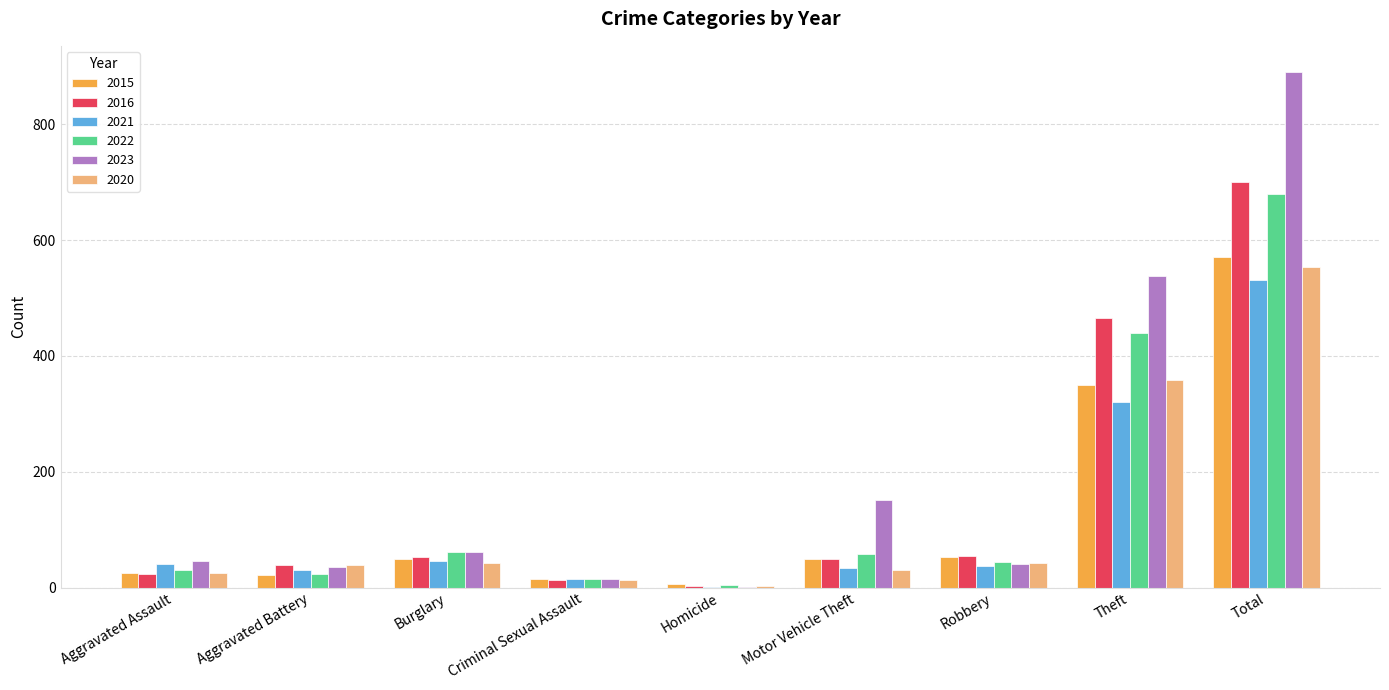

Which label corresponds to the largest value in the chart?

Total